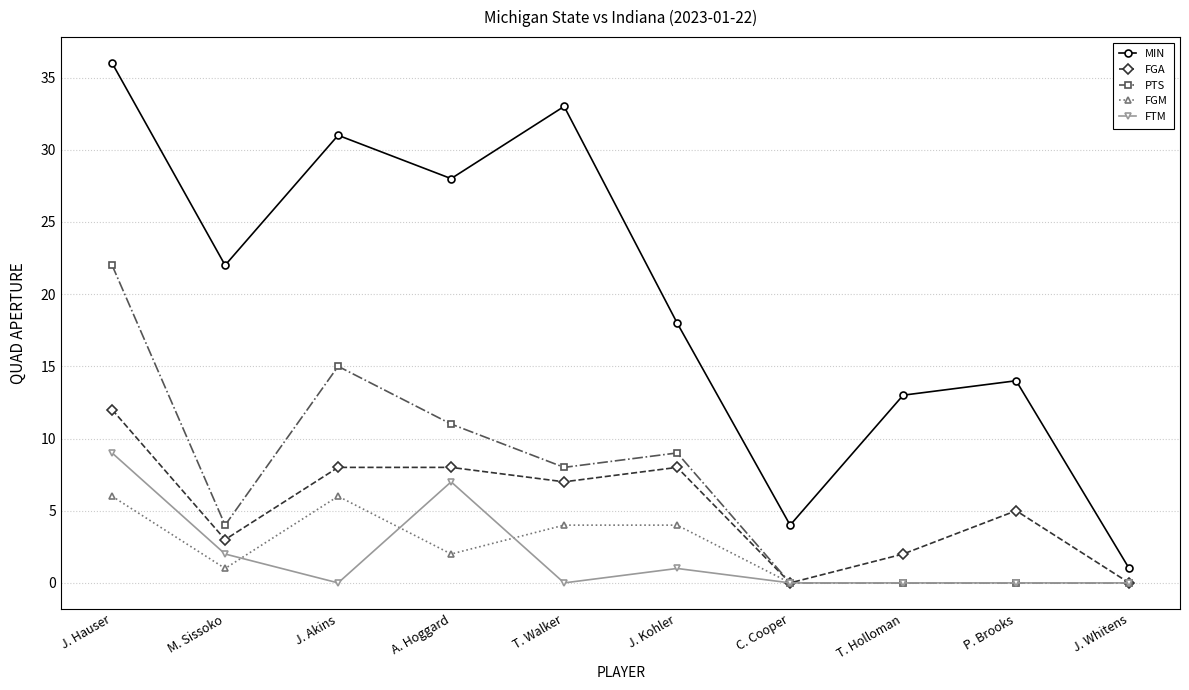

Is it true that FGM equals 7 at J. Kohler?

False